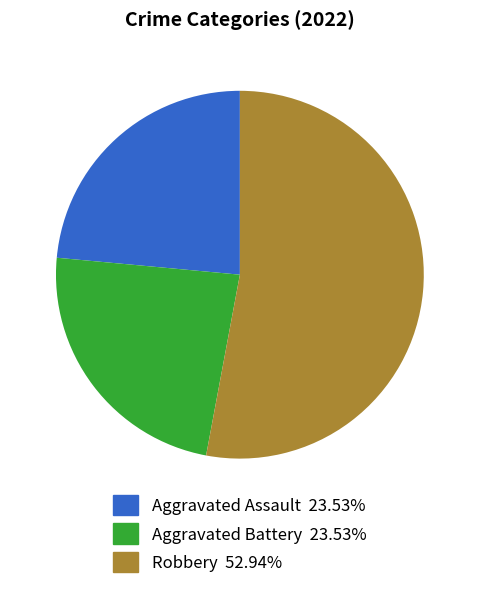

Is there a majority slice in this chart?

Yes